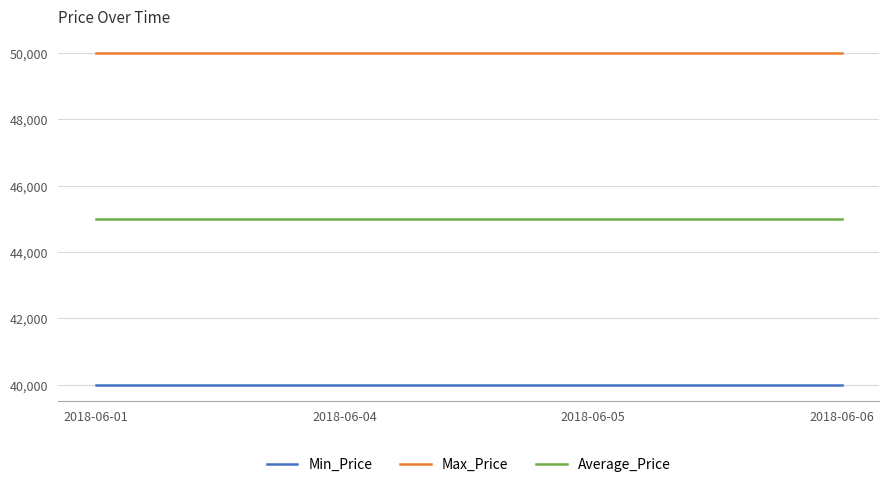

Rank the series by their maximum value, from highest to lowest.

Max_Price, Average_Price, Min_Price